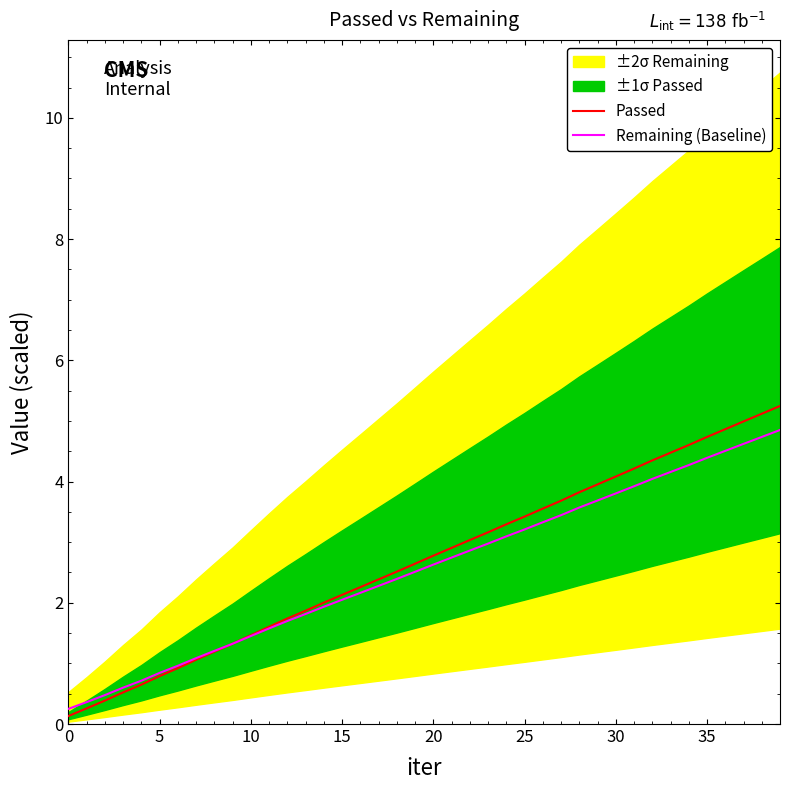

True or false: Remaining (Baseline) has more than 0 interior local peaks.

False